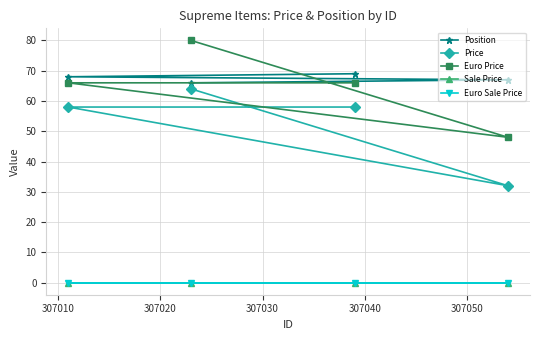

What is the value of the Position point at the 4th from the left?

67